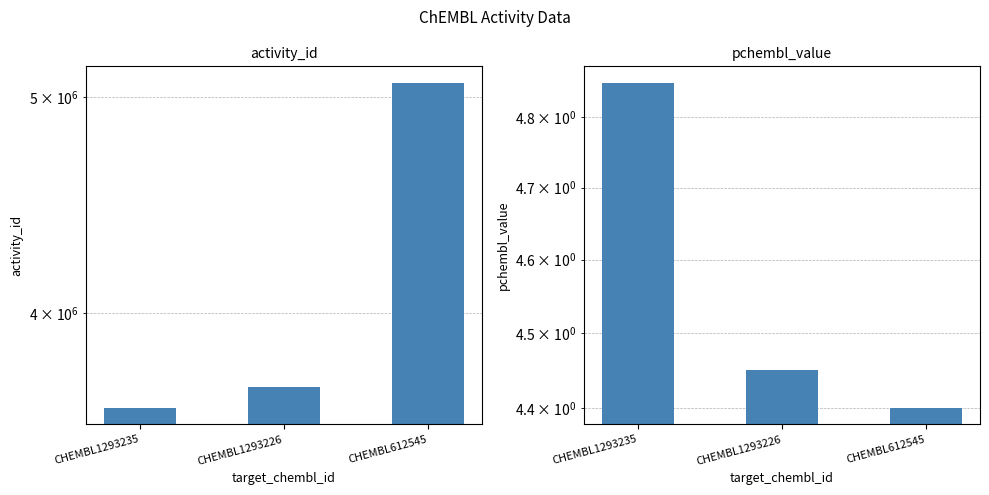

What is the value of the activity_id bar at the 3rd from the left?

5077022.0